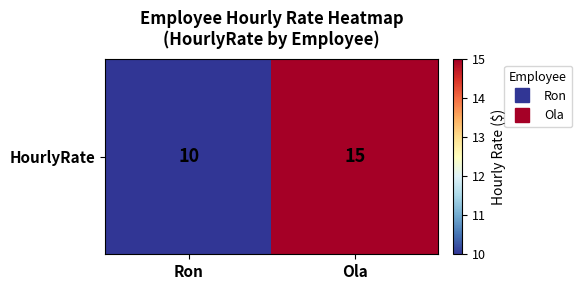

What is the minimum value shown in the chart?

10